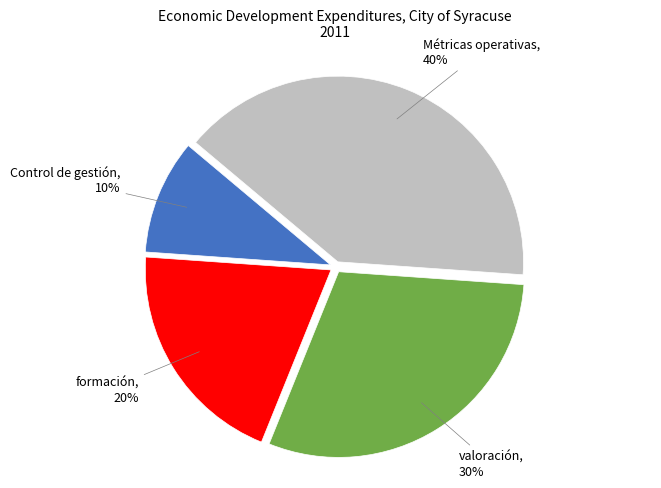

Does any single category account for the majority?

No